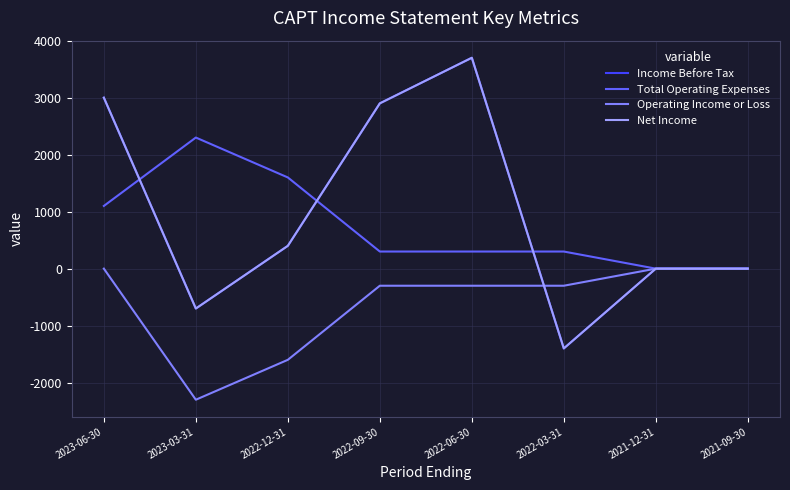

The Operating Income or Loss series shows 0 at 2023-06-30. True or false?

True